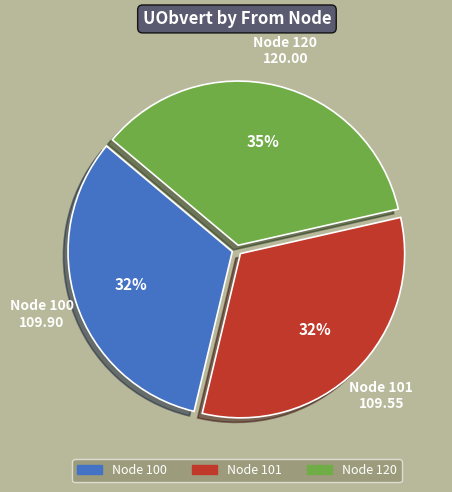

To the nearest percent, what is the average slice percentage?

33%